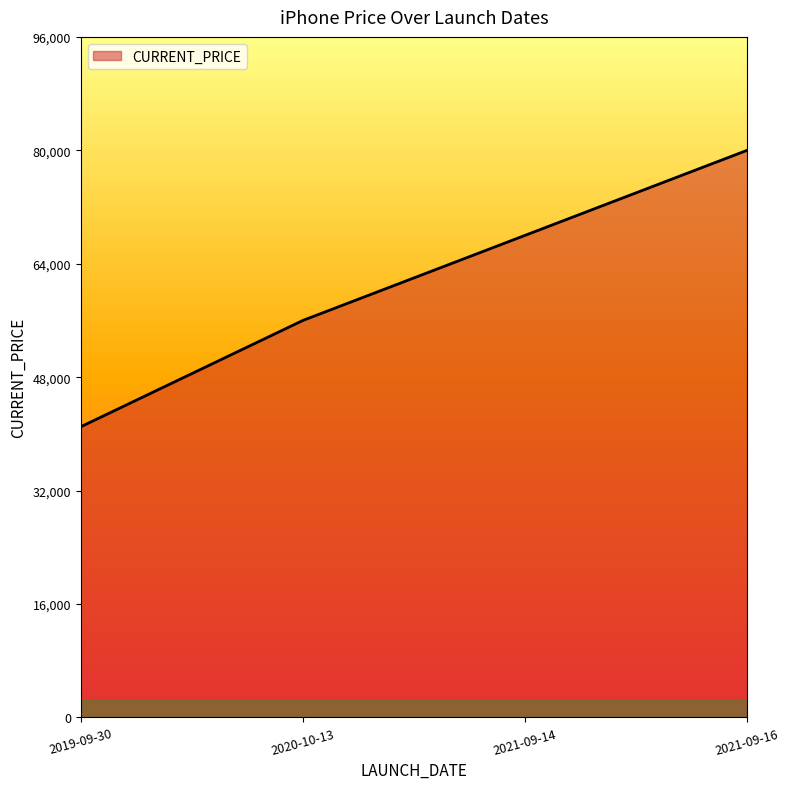

True or false: the data has more than 2 interior local peaks.

False